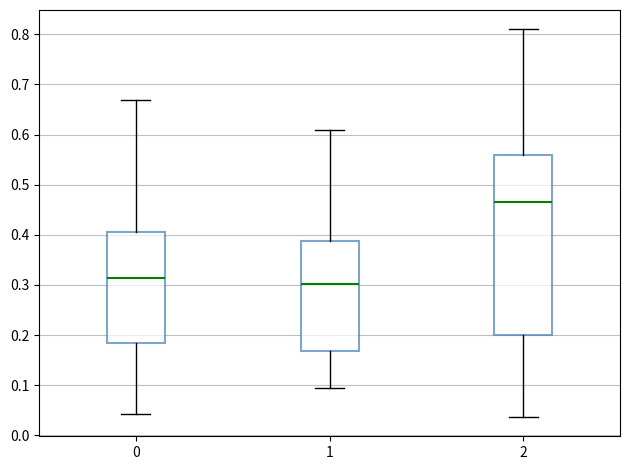

Reading left to right, transcribe this box plot: for each box, give where its median line is, the range the box spans, and where its two whiskers end, as read against the y-axis. The values are not printed on the chart, so give them approximately, as read against the axis.

0: median 0.31, box 0.19 to 0.41, whiskers 0.04 to 0.67
1: median 0.30, box 0.17 to 0.39, whiskers 0.09 to 0.61
2: median 0.47, box 0.20 to 0.56, whiskers 0.04 to 0.81